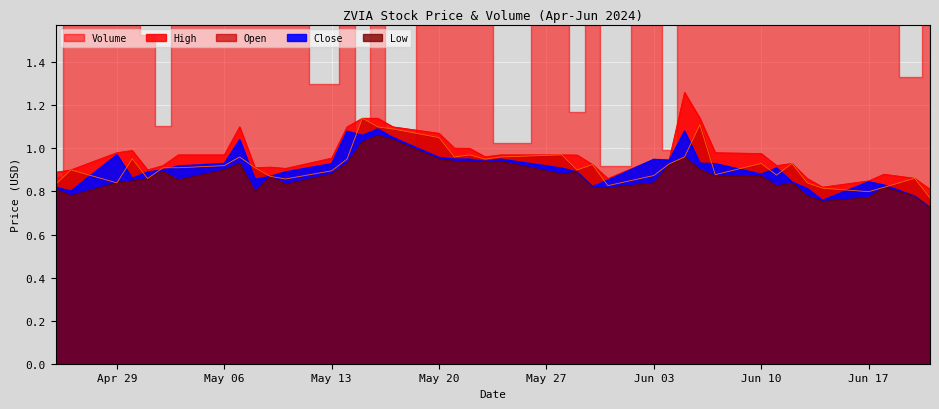

Where is the first local minimum for Low?

2024-04-26